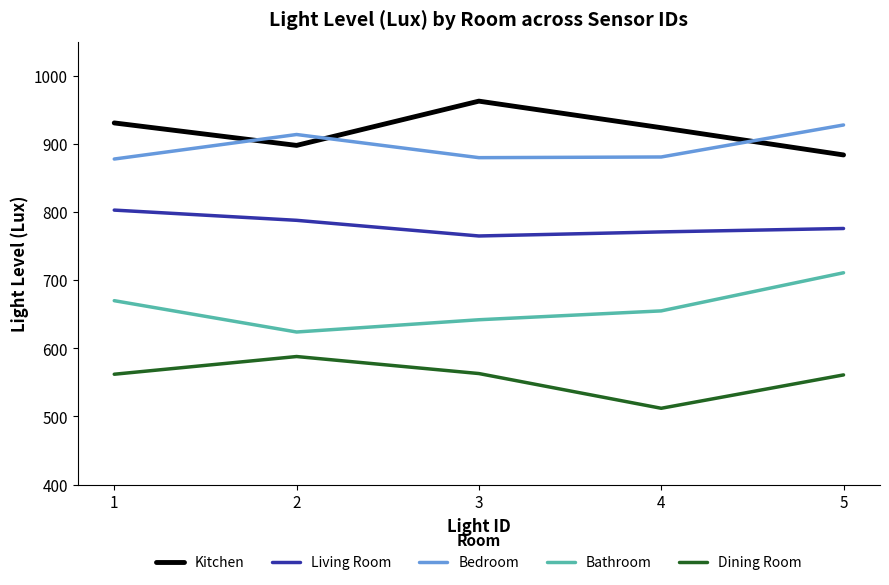

Count the number of data series in this chart.

5